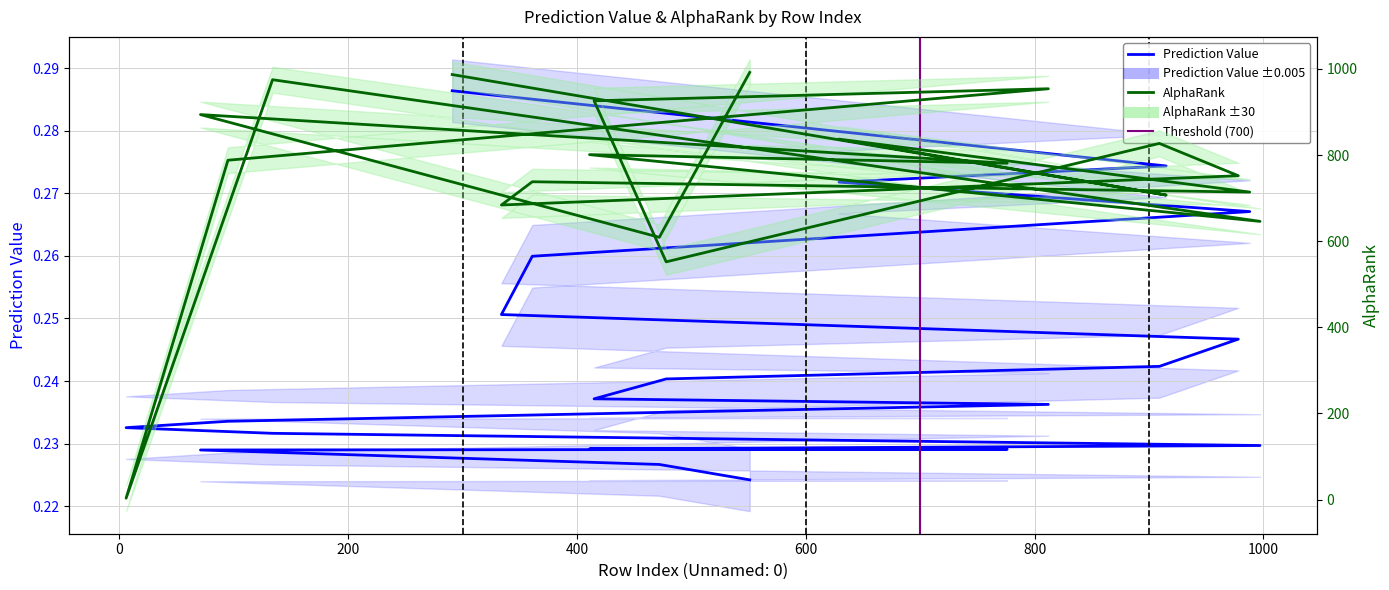

Reading left to right, transcribe all the data shown in this chart.

Prediction Value: 0.3	0.3	0.3	0.3	0.3	0.3	0.2	0.2	0.2	0.2	0.2	0.2	0.2	0.2	0.2	0.2	0.2	0.2	0.2	0.2
AlphaRank: 987.0	707.0	837.0	714.0	738.0	684.0	752.0	827.0	552.0	926.0	954.0	788.0	3.0	975.0	646.0	801.0	781.0	894.0	609.0	992.0